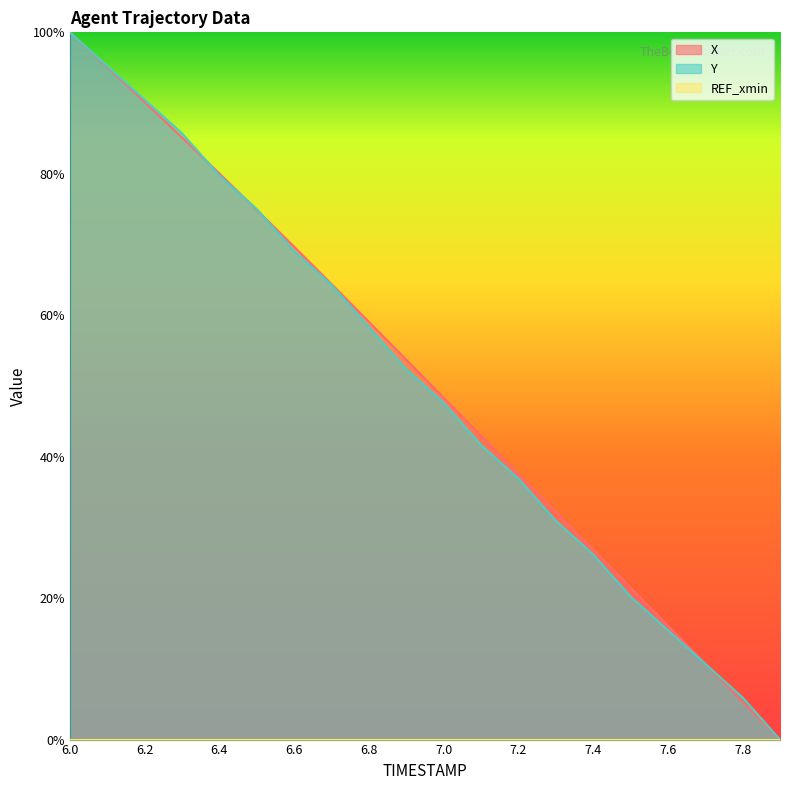

Which series has the largest total across all categories?

X